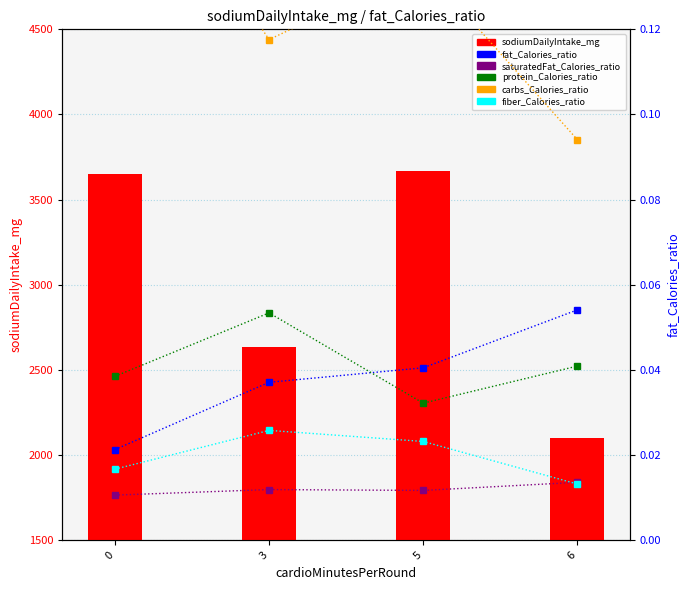

The value of fat_Calories_ratio at 6 is 0.1. True or false?

False